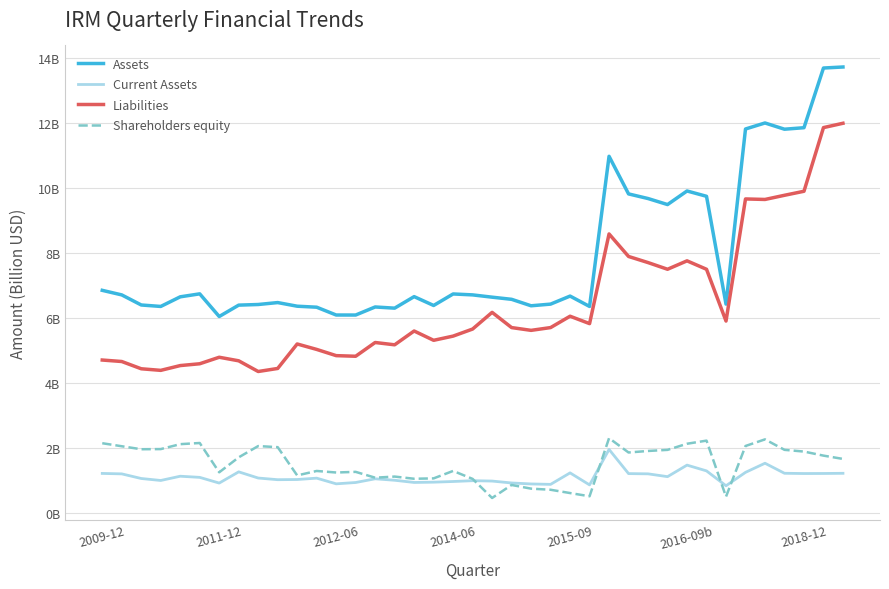

Does the chart display data point markers on the line(s)?

No